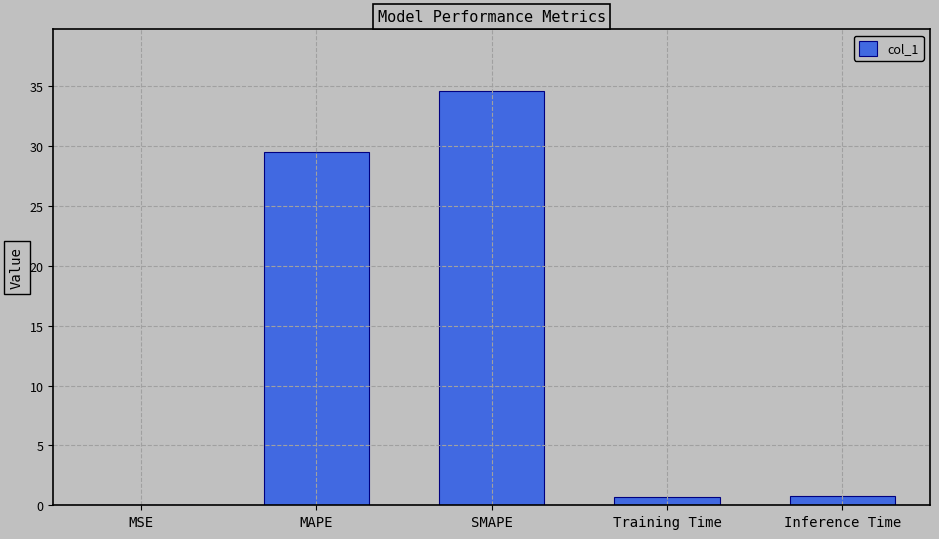

What is the sum of all values?

65.5